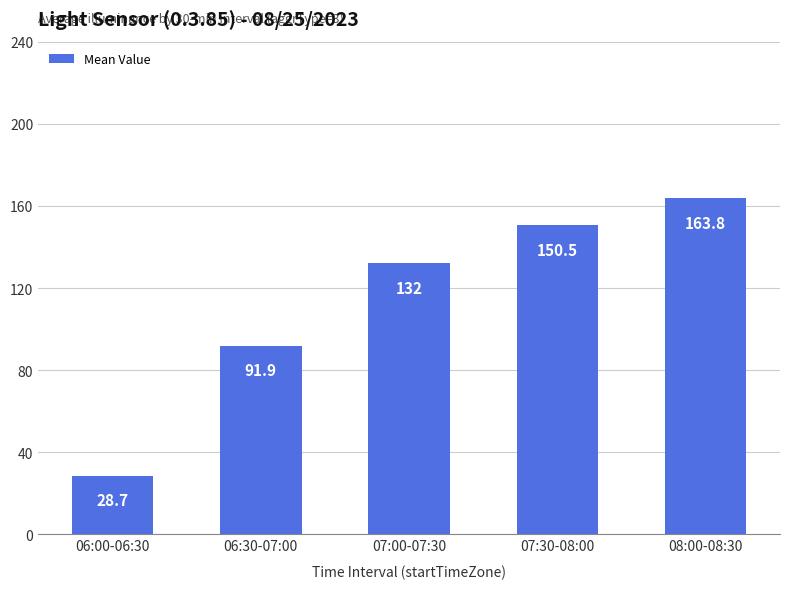

What is the ratio of the value at 06:30-07:00 to the value at 06:00-06:30?

3.2